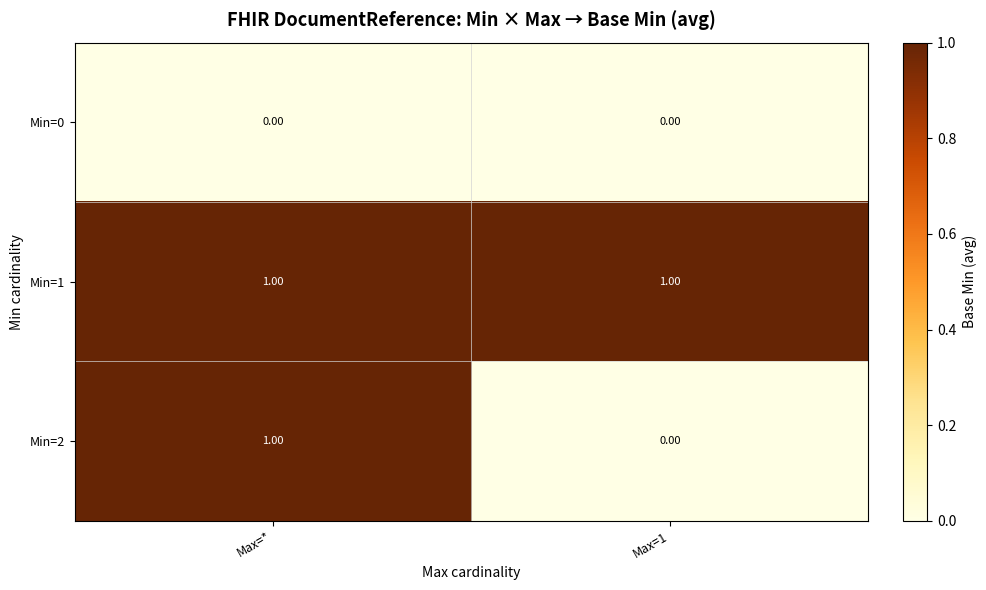

Rank the series by their average value, from lowest to highest.

Min=0, Min=2, Min=1